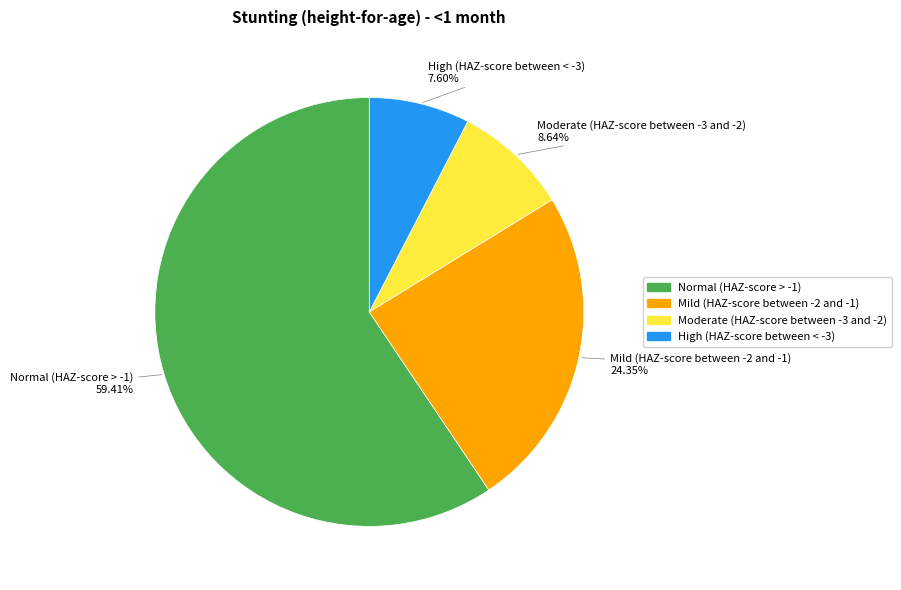

True or false: Mild (HAZ-score between -2 and -1) accounts for 38% of the total.

False